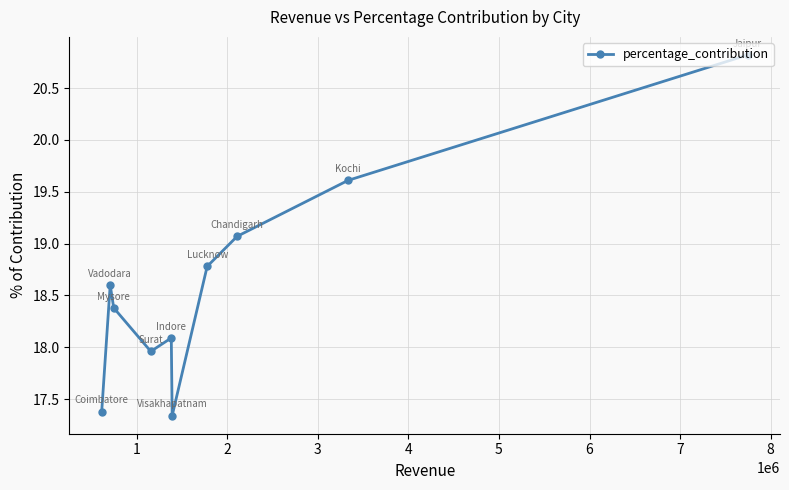

How many lines are shown in the chart?

1